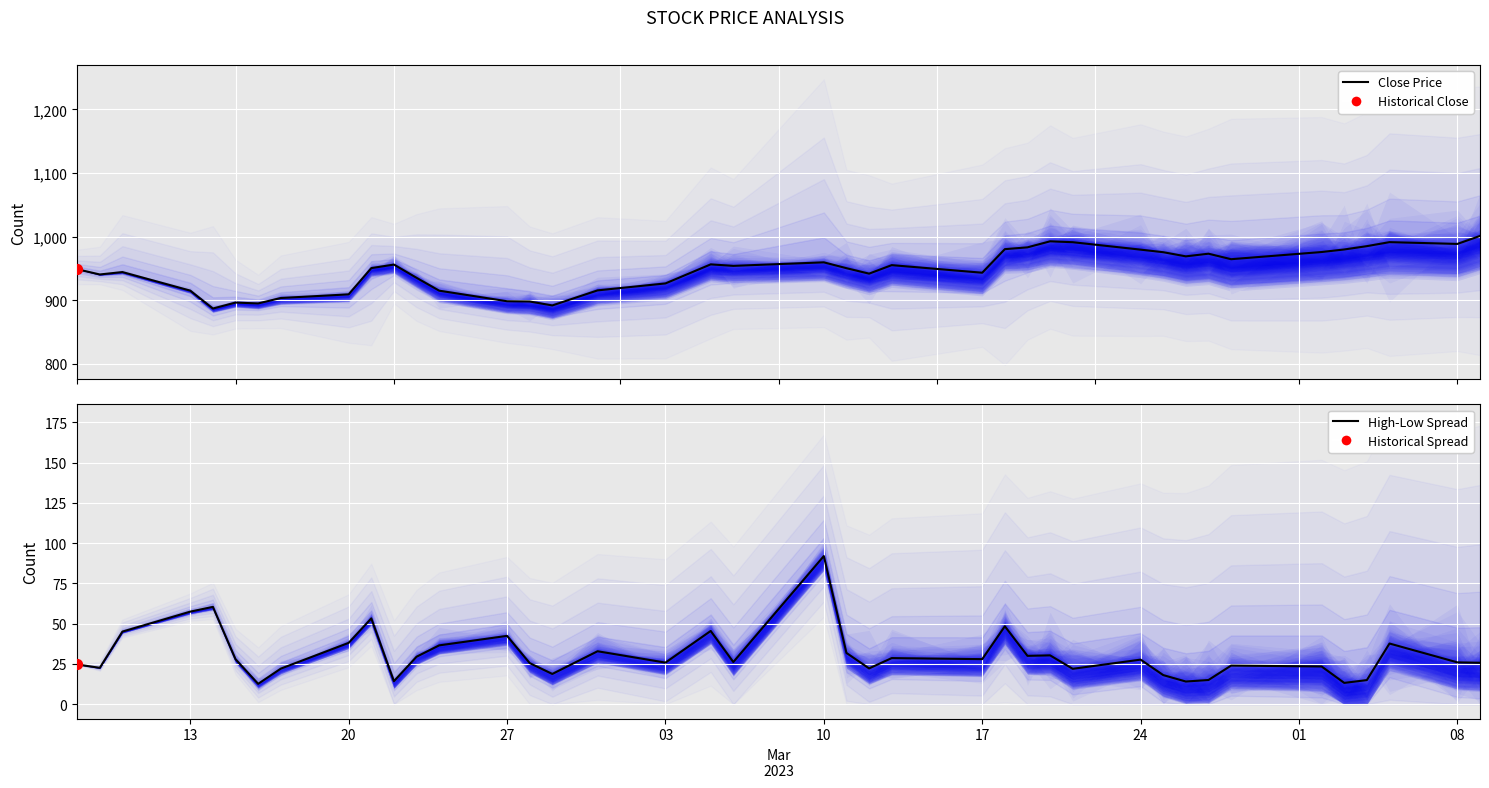

Which series contains the highest Y value?

Close Price